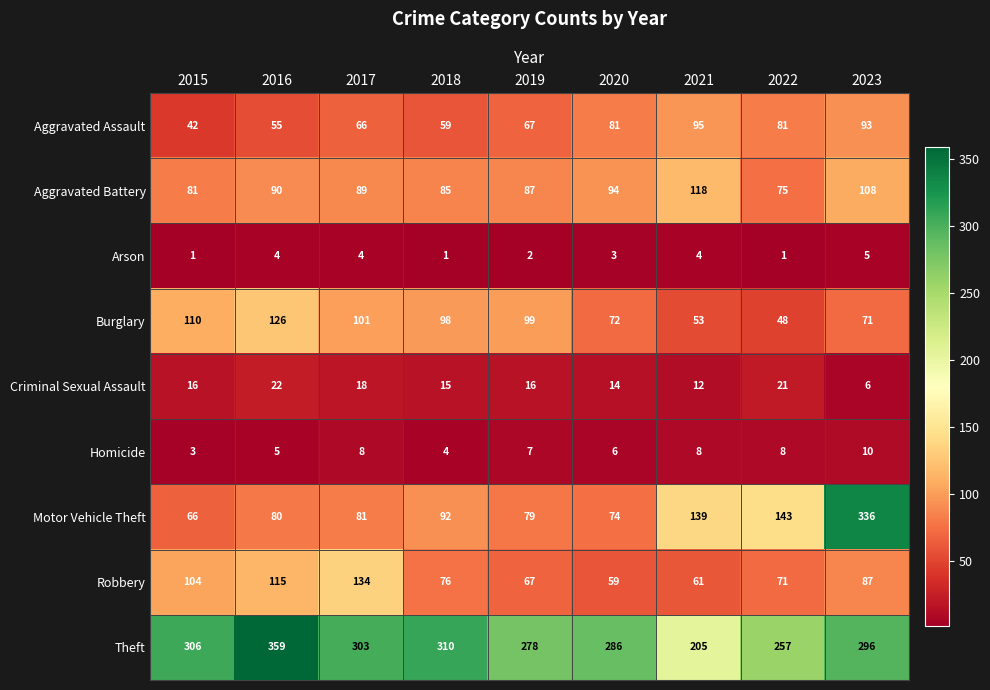

Is it true that Motor Vehicle Theft equals 96 at 2020?

False